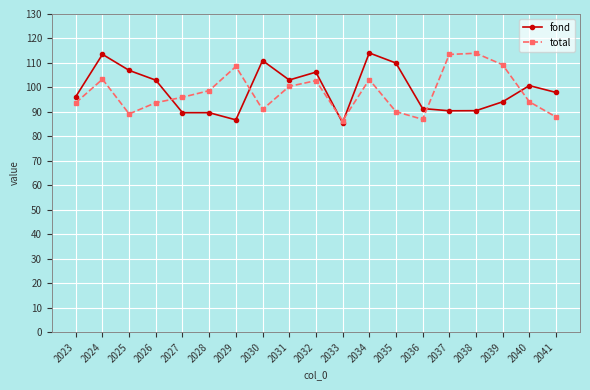

Count the number of categories in the chart.

19